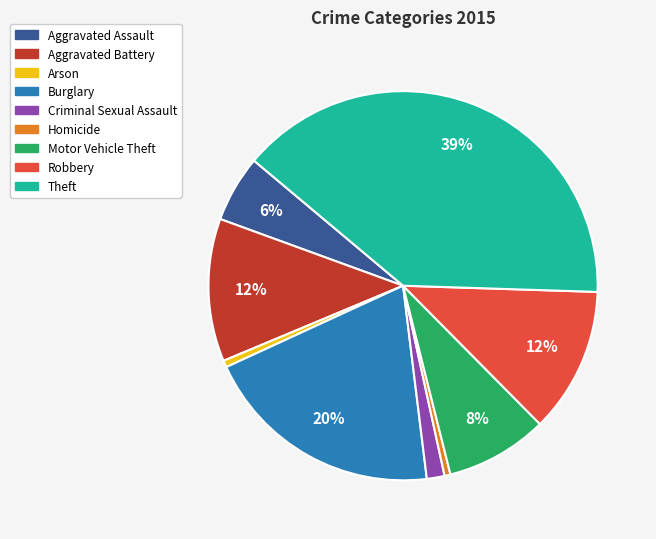

What is the ratio of the value at Criminal Sexual Assault to the value at Burglary?

0.1